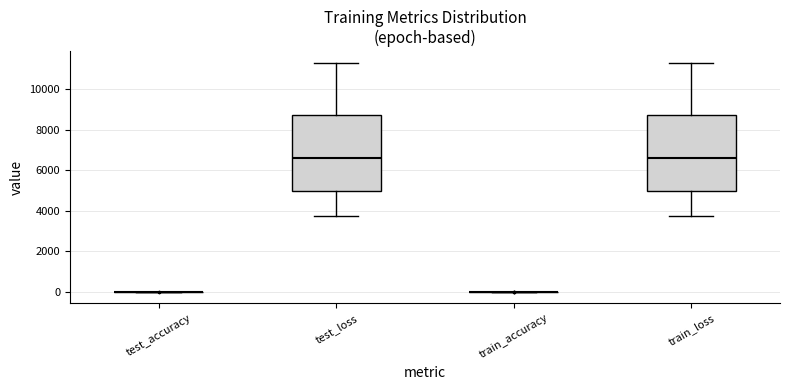

Reading left to right, transcribe this box plot: for each box, give where its median line is, the range the box spans, and where its two whiskers end, as read against the y-axis. The values are not printed on the chart, so give them approximately, as read against the axis.

test_accuracy: box collapsed to a line at 0, whiskers 0 to 0
test_loss: median 6600, box 5000 to 8800, whiskers 3800 to 11400
train_accuracy: box collapsed to a line at 0, whiskers 0 to 0
train_loss: median 6600, box 5000 to 8800, whiskers 3800 to 11400